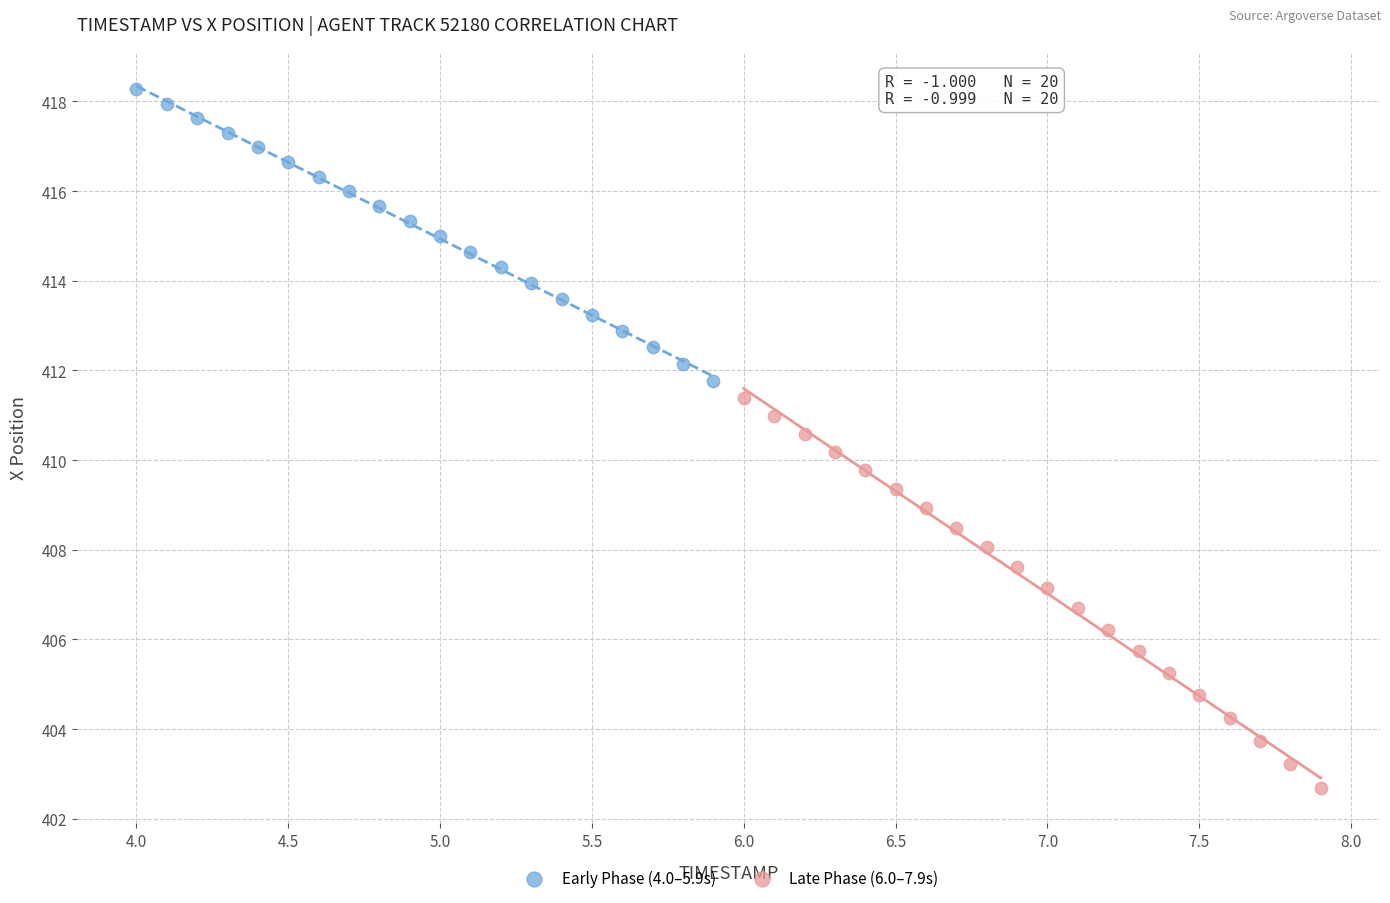

What are all the series names shown in the legend?

Early Phase (4.0–5.9s), Late Phase (6.0–7.9s)